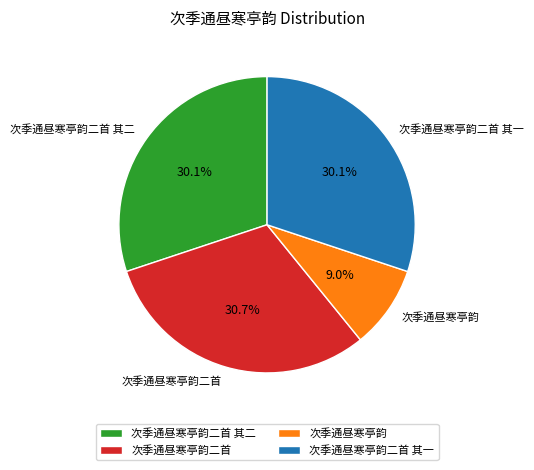

To the nearest percent, what is the combined percentage of 次季通昼寒亭韵二首 and 次季通昼寒亭韵二首 其二?

61%